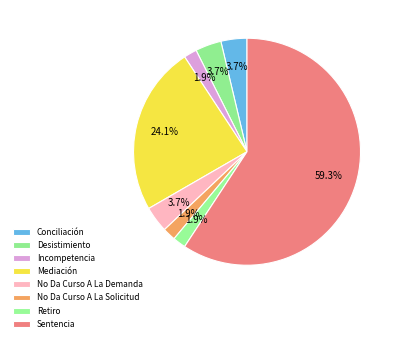

How many segments does this pie chart have?

8